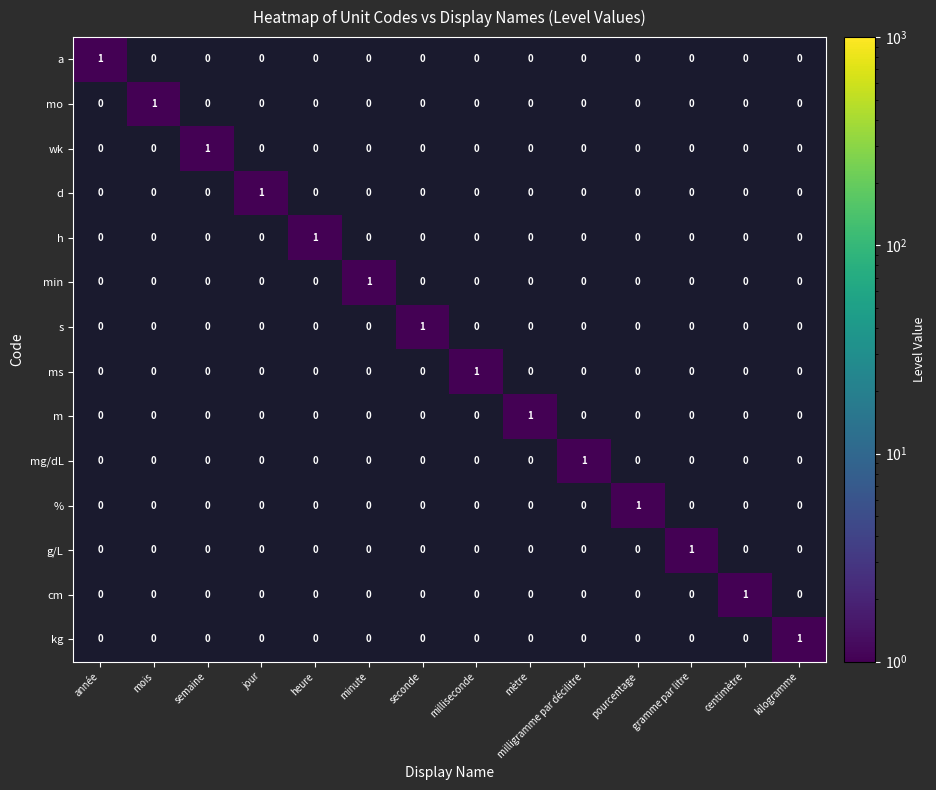

The d series shows 0 at centimètre. True or false?

True